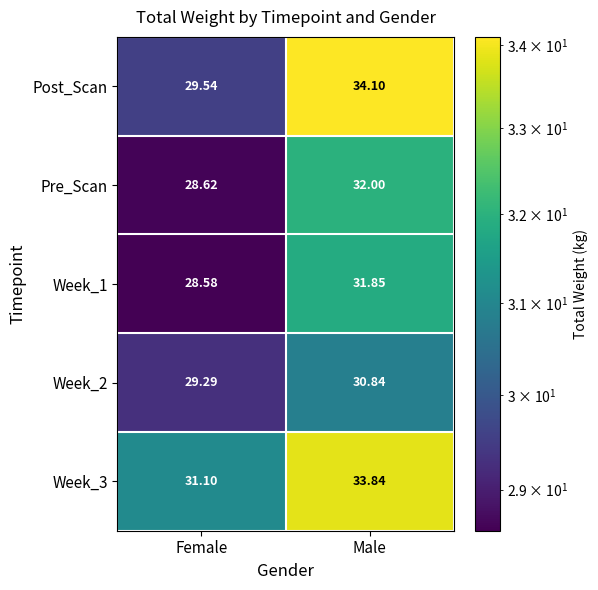

Which series has the largest range (max minus min)?

Post_Scan